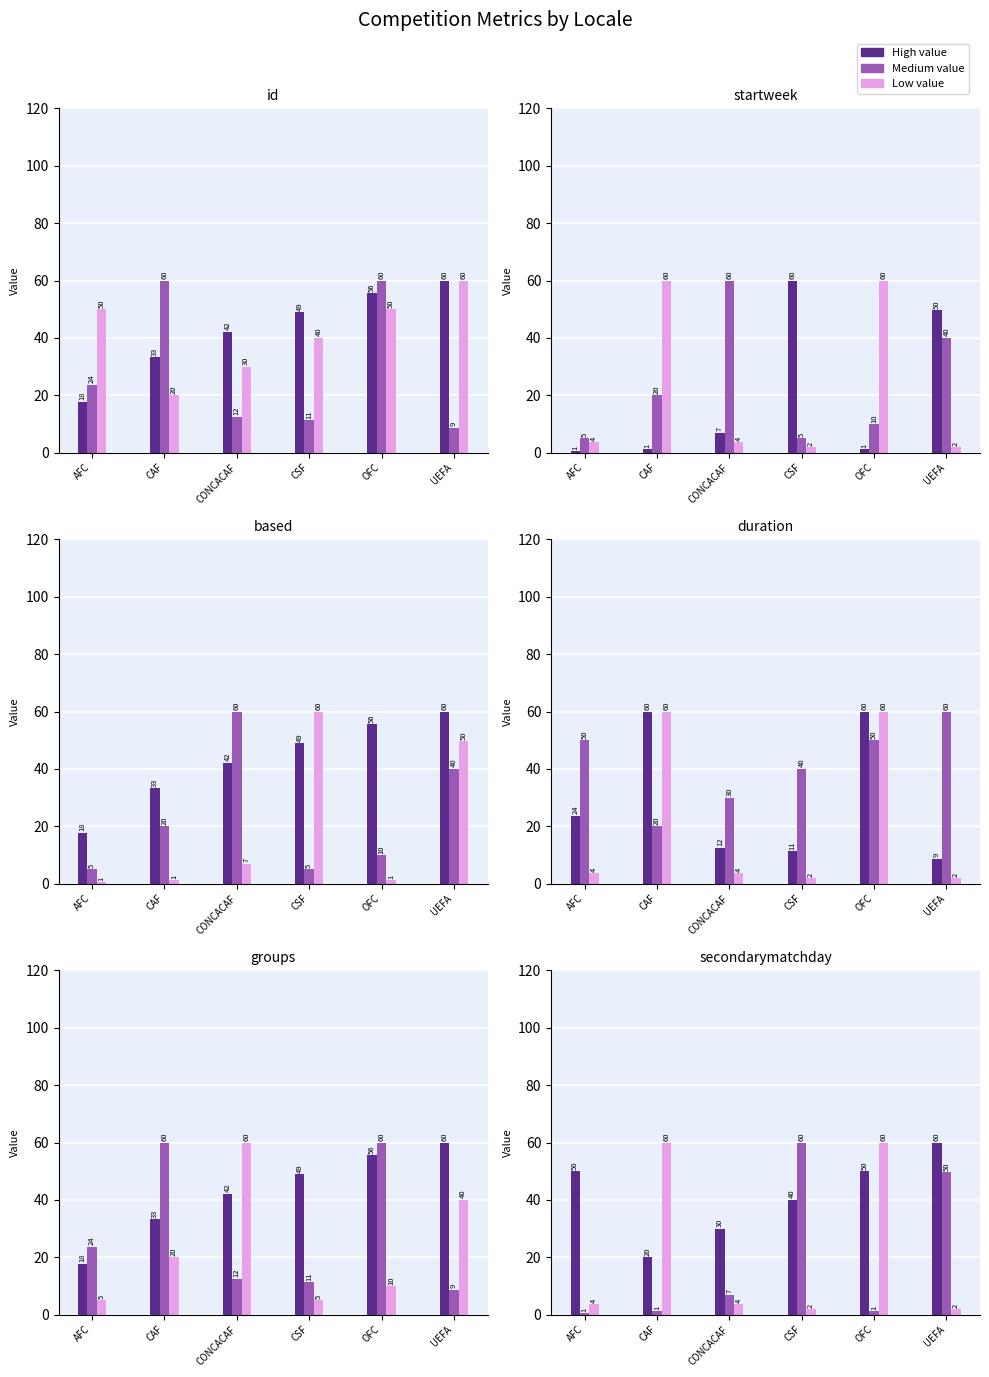

Which series has the largest range (max minus min)?

Medium value